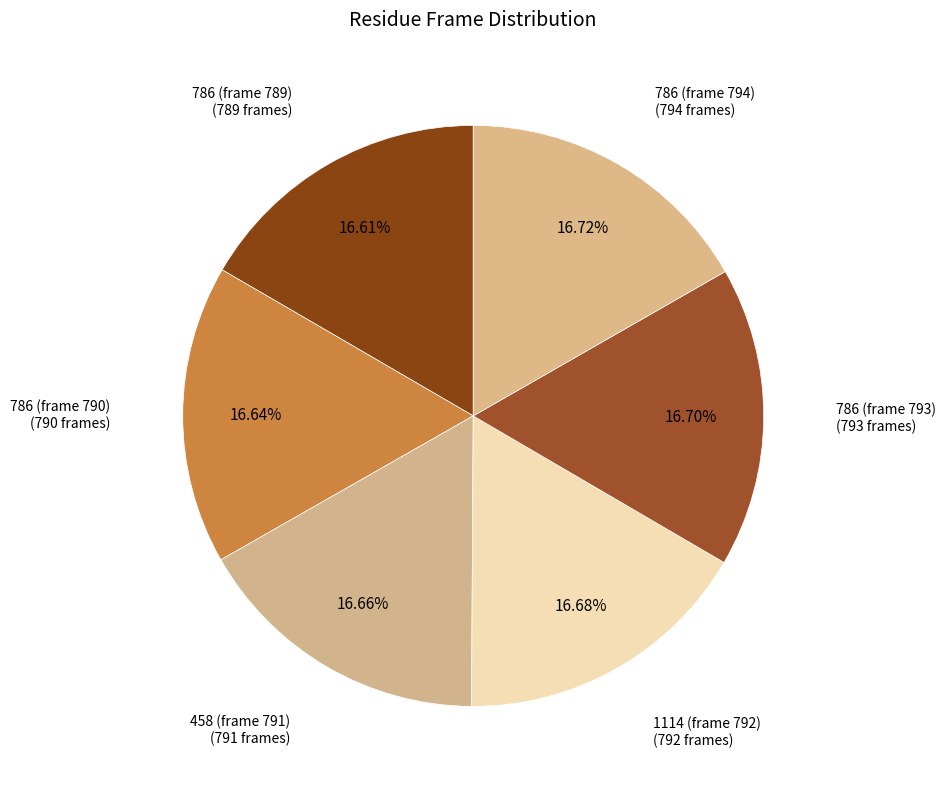

How many slices are in this pie chart?

6